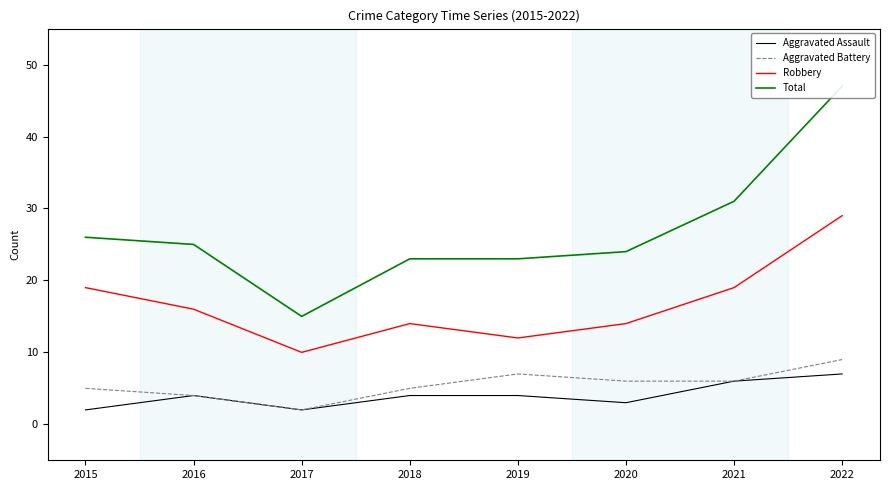

True or false: Aggravated Assault has a value of 6 at 2021.

True